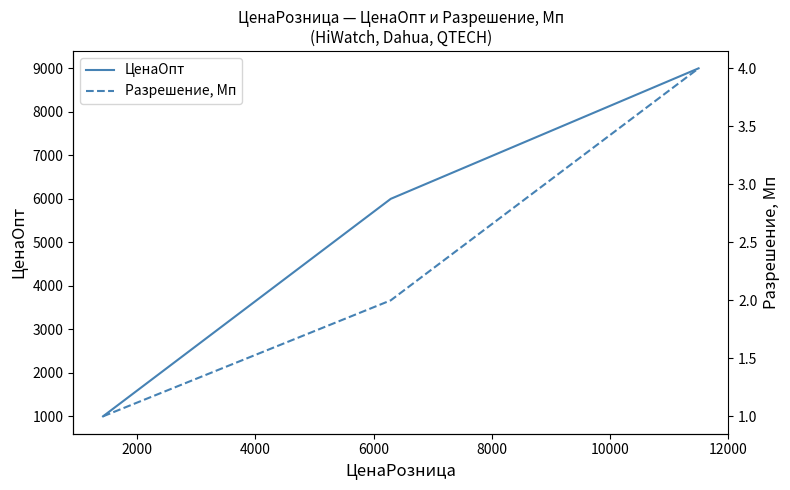

True or false: ЦенаОпт has a value of 13690 at 4000.

False